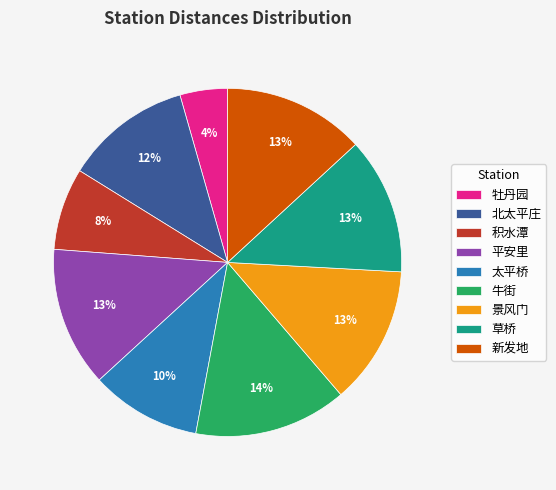

To the nearest percent, what percentage of the pie is 新发地?

13%